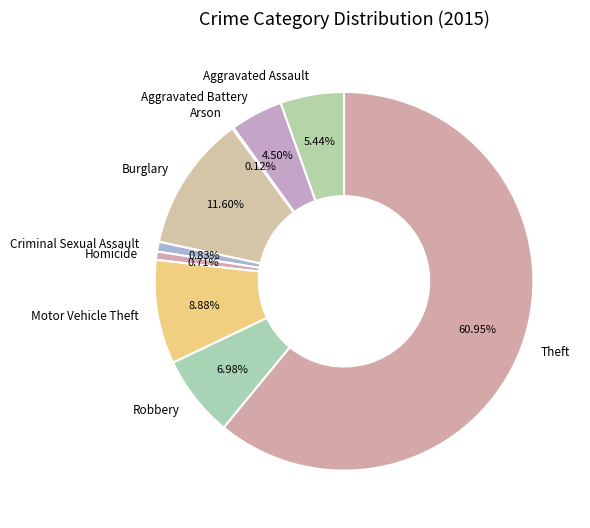

Is it true that Criminal Sexual Assault is 11% of the pie?

False